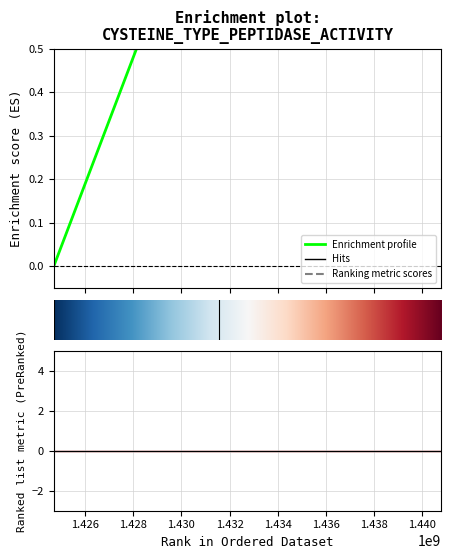

Which label corresponds to the smallest value in the chart?

1424709760